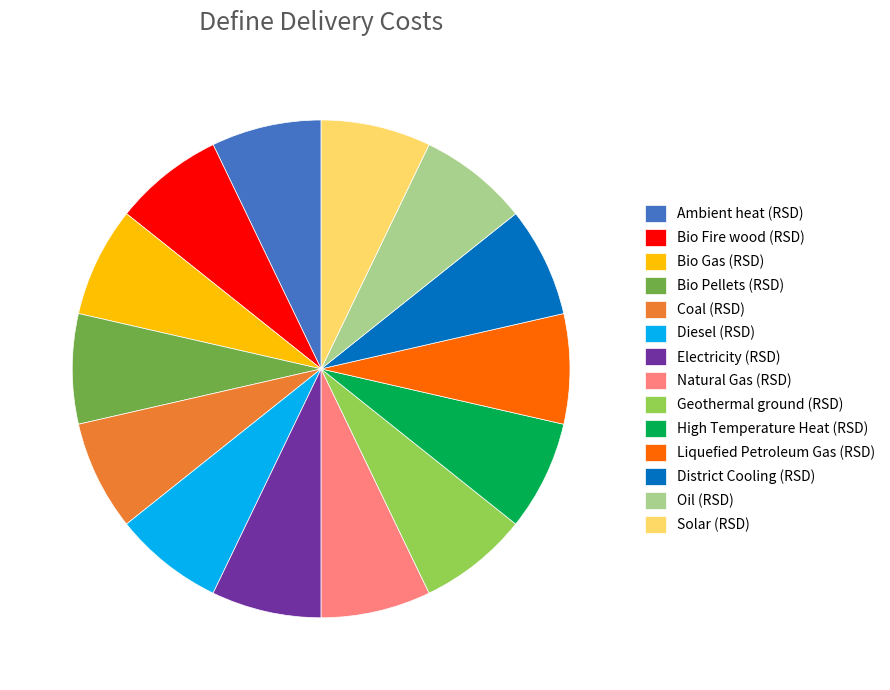

How many segments does this pie chart have?

14